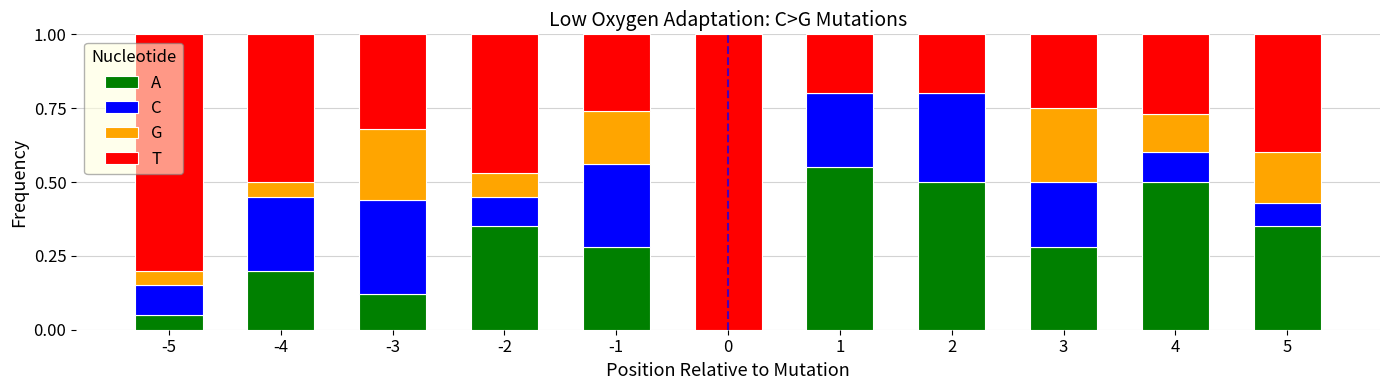

Does the chart contain stacked bars?

Yes